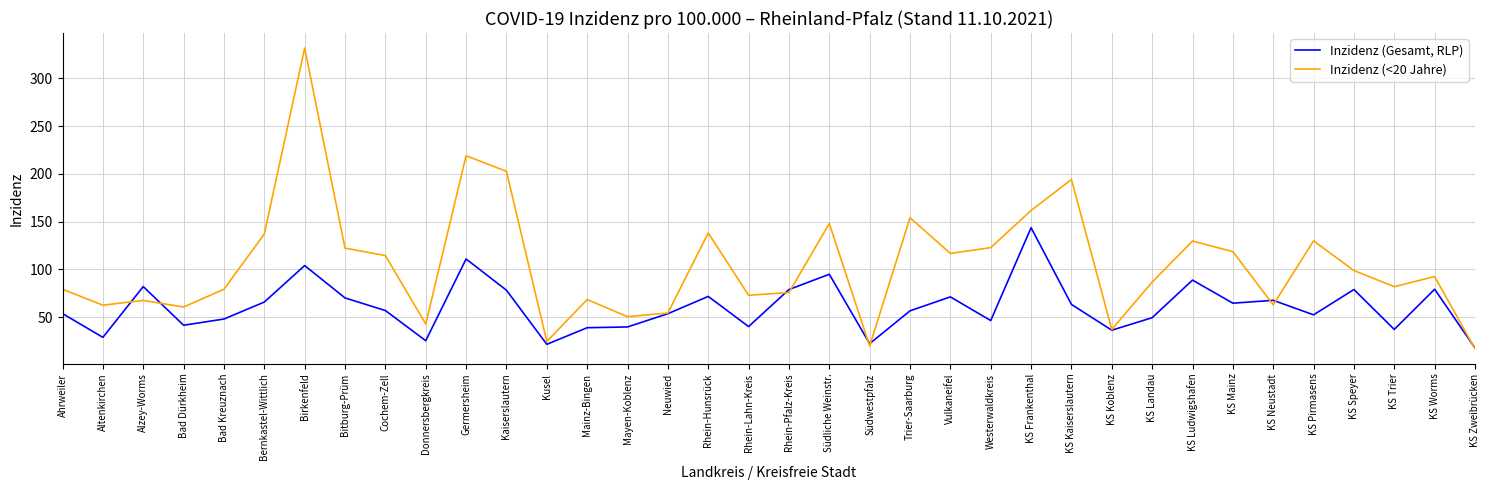

What is the average value of the Inzidenz (Gesamt, RLP) series?

60.5